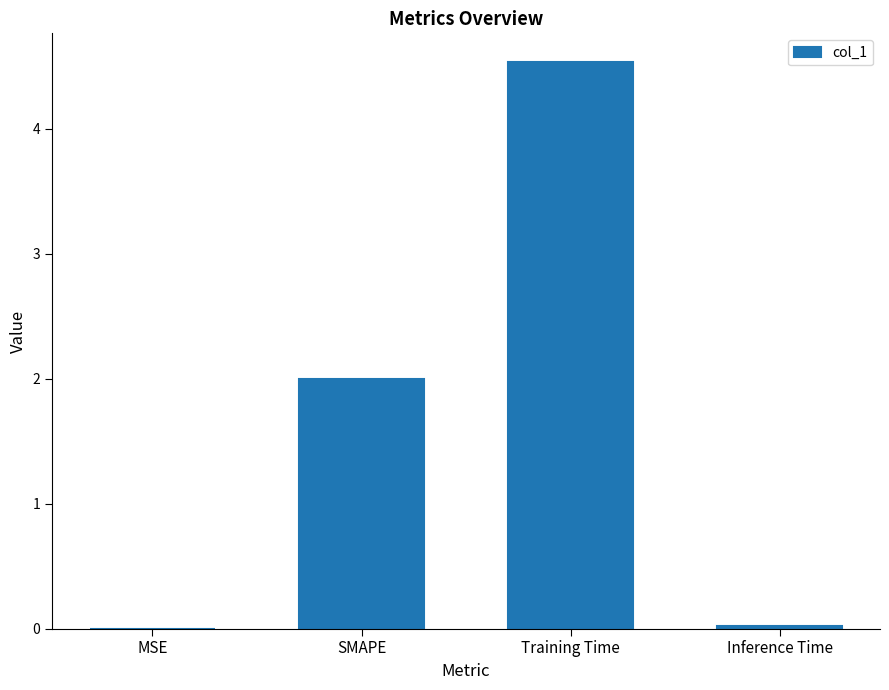

What is the sum of all values?

6.6